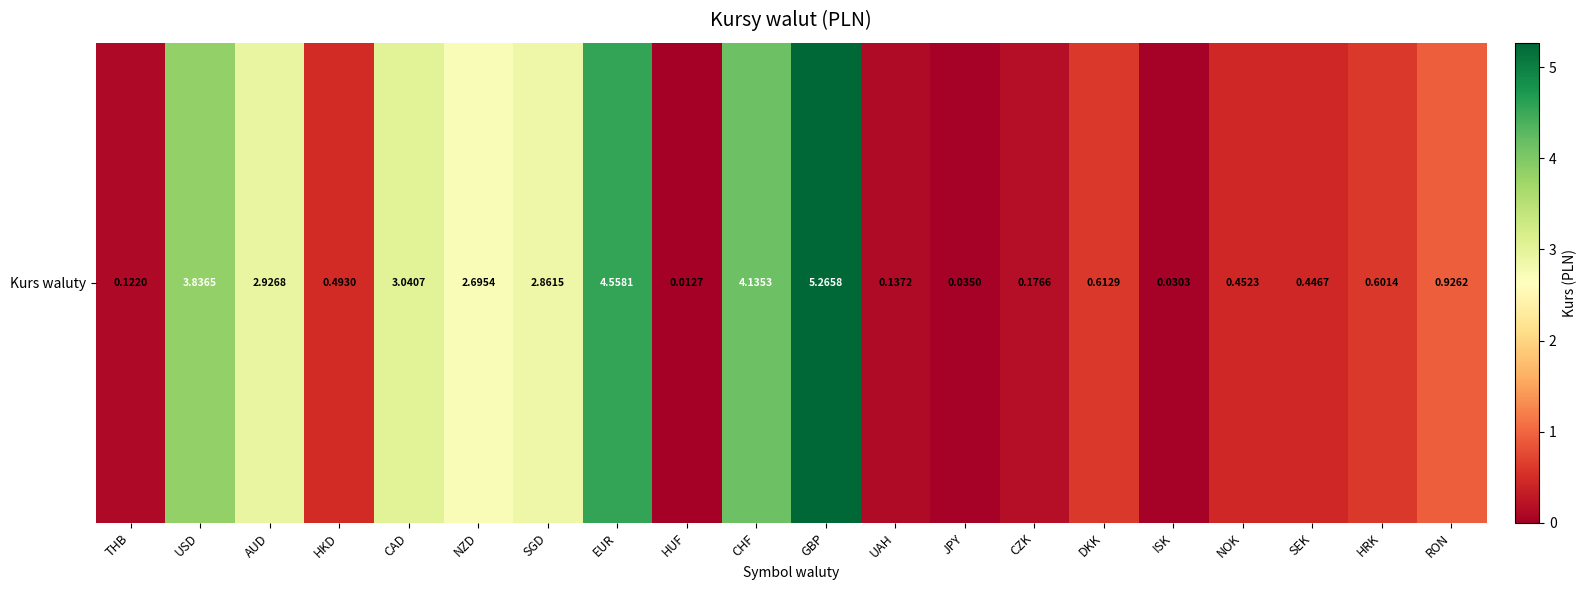

Which label corresponds to the largest value in the chart?

GBP